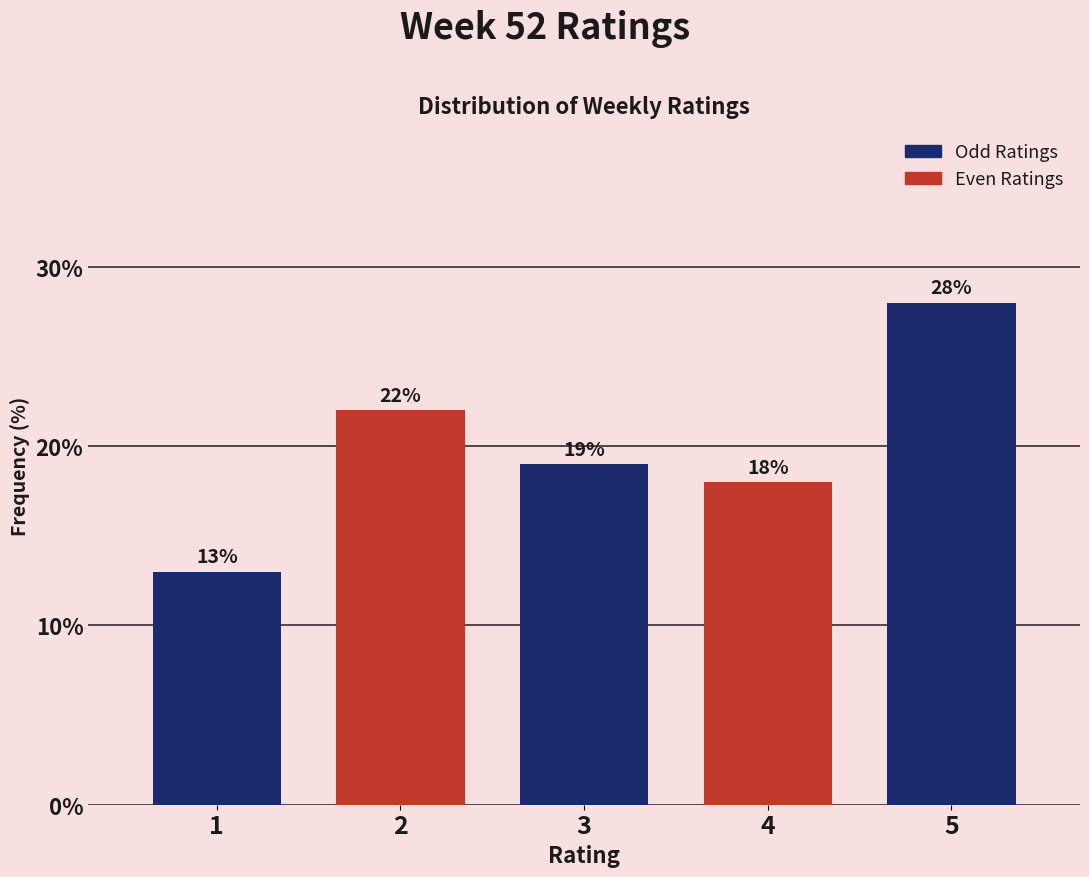

Reading left to right, what are all the values shown in this chart?

1=13.0	2=22.0	3=19.0	4=18.0	5=28.0